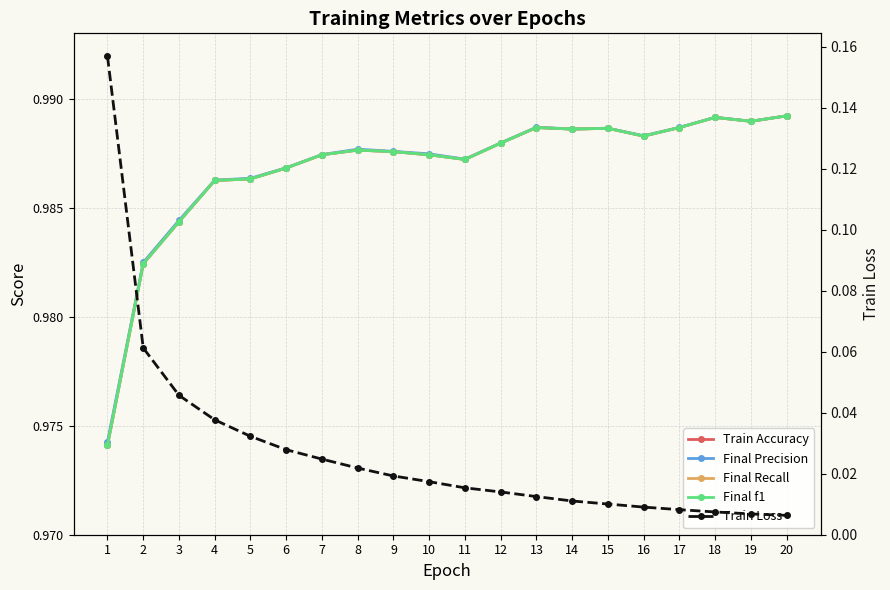

True or false: Train Accuracy and Final Recall cross at least once.

False